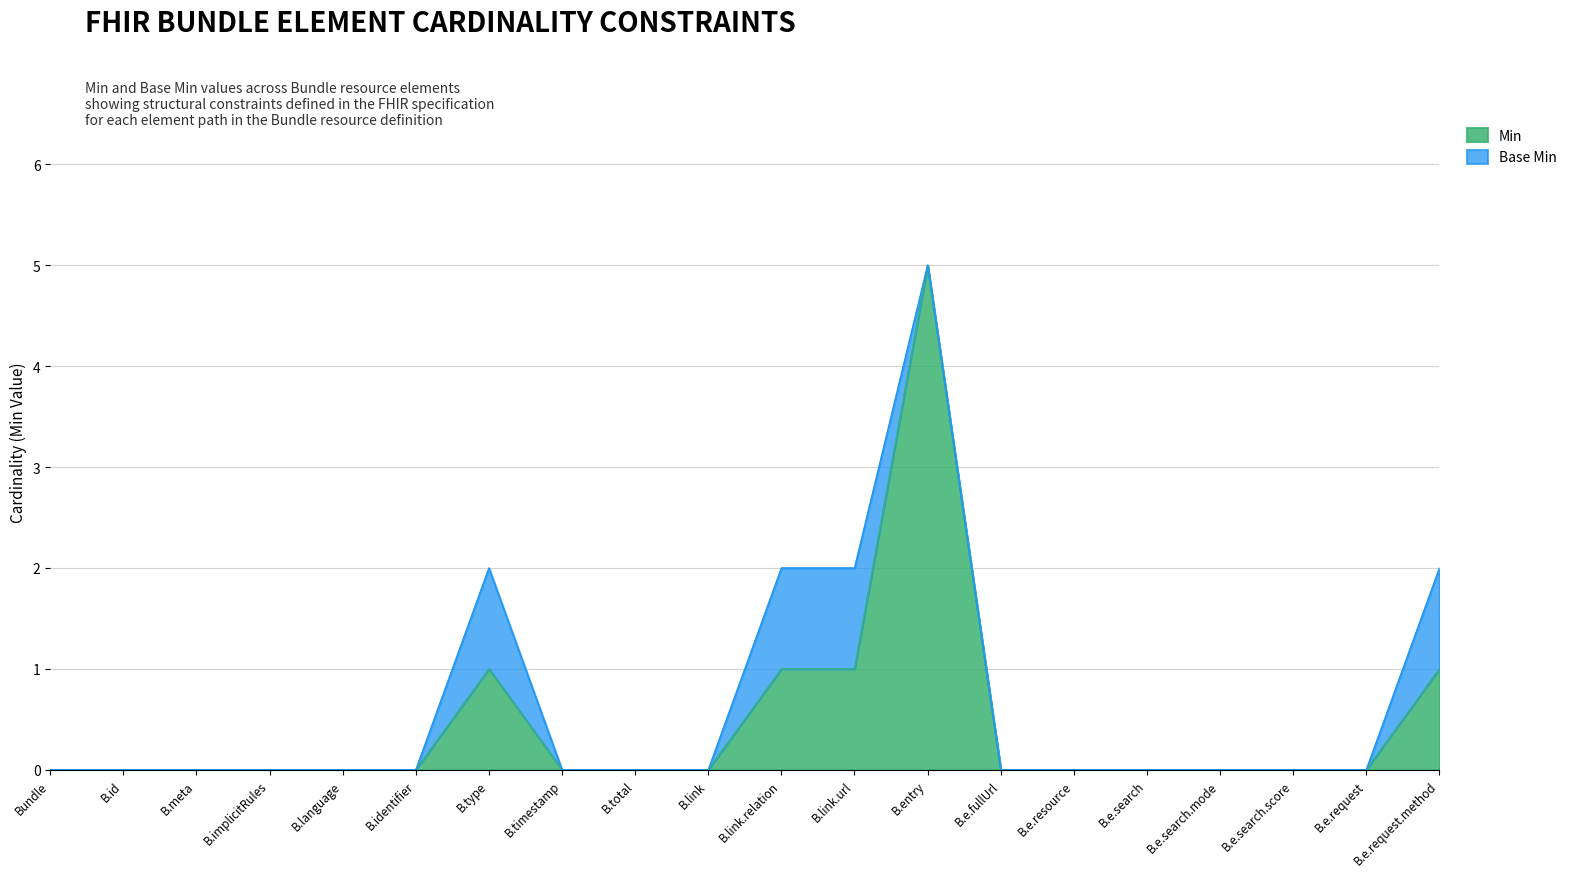

Reading left to right, list all the values displayed in this chart.

0	0	0	0	0	0	1	0	0	0	1	1	5	0	0	0	0	0	0	1